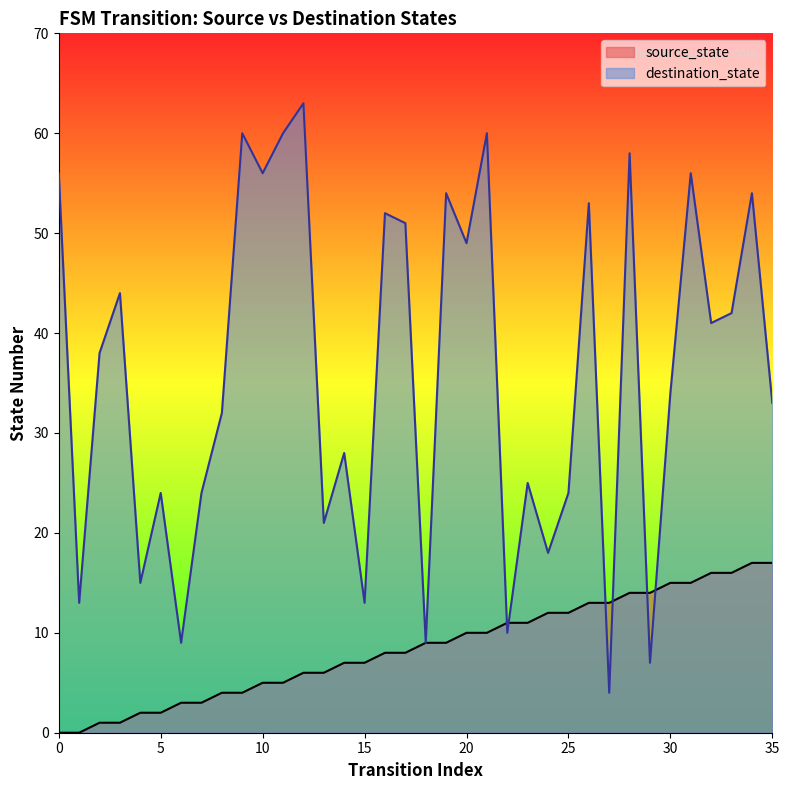

Reading left to right, extract all data points from this chart.

source_state: 0=0	1=0	2=1	3=1	4=2	5=2	6=3	7=3	8=4	9=4	10=5	11=5	12=6	13=6	14=7	15=7	16=8	17=8	18=9	19=9	20=10	21=10	22=11	23=11	24=12	25=12	26=13	27=13	28=14	29=14	30=15	31=15	32=16	33=16	34=17	35=17
destination_state: 0=56	1=13	2=38	3=44	4=15	5=24	6=9	7=24	8=32	9=60	10=56	11=60	12=63	13=21	14=28	15=13	16=52	17=51	18=9	19=54	20=49	21=60	22=10	23=25	24=18	25=24	26=53	27=4	28=58	29=7	30=34	31=56	32=41	33=42	34=54	35=33